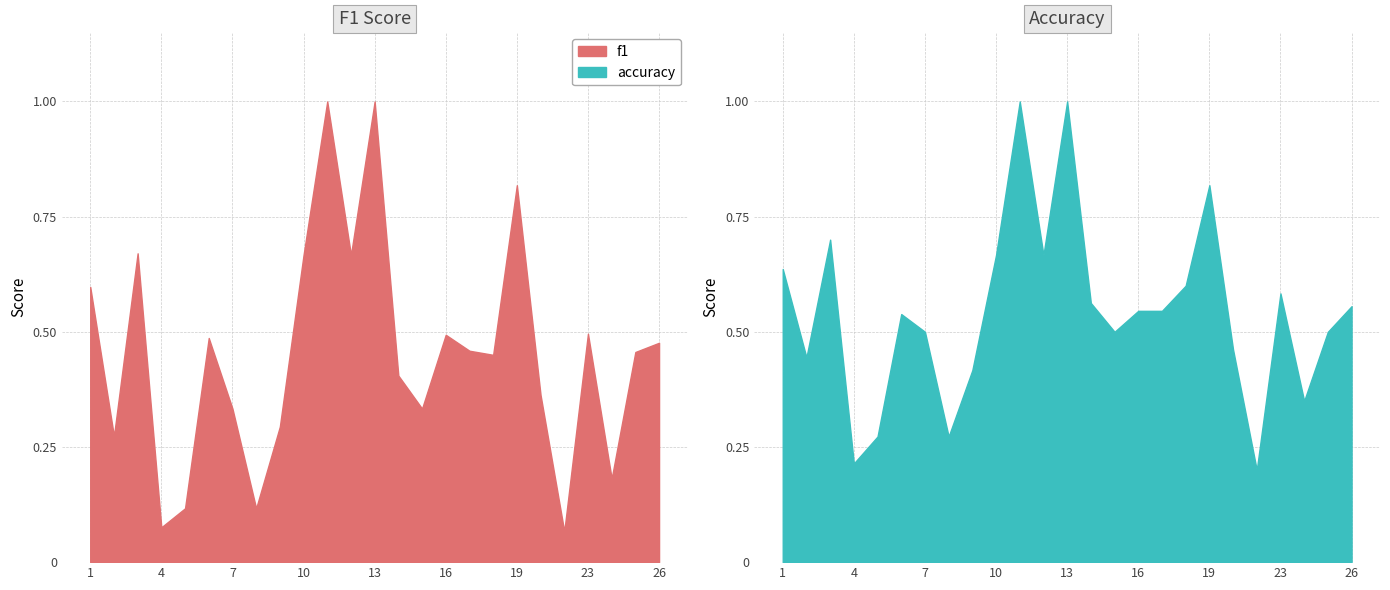

What is the difference between the maximum and second lowest values in the accuracy series?

0.8